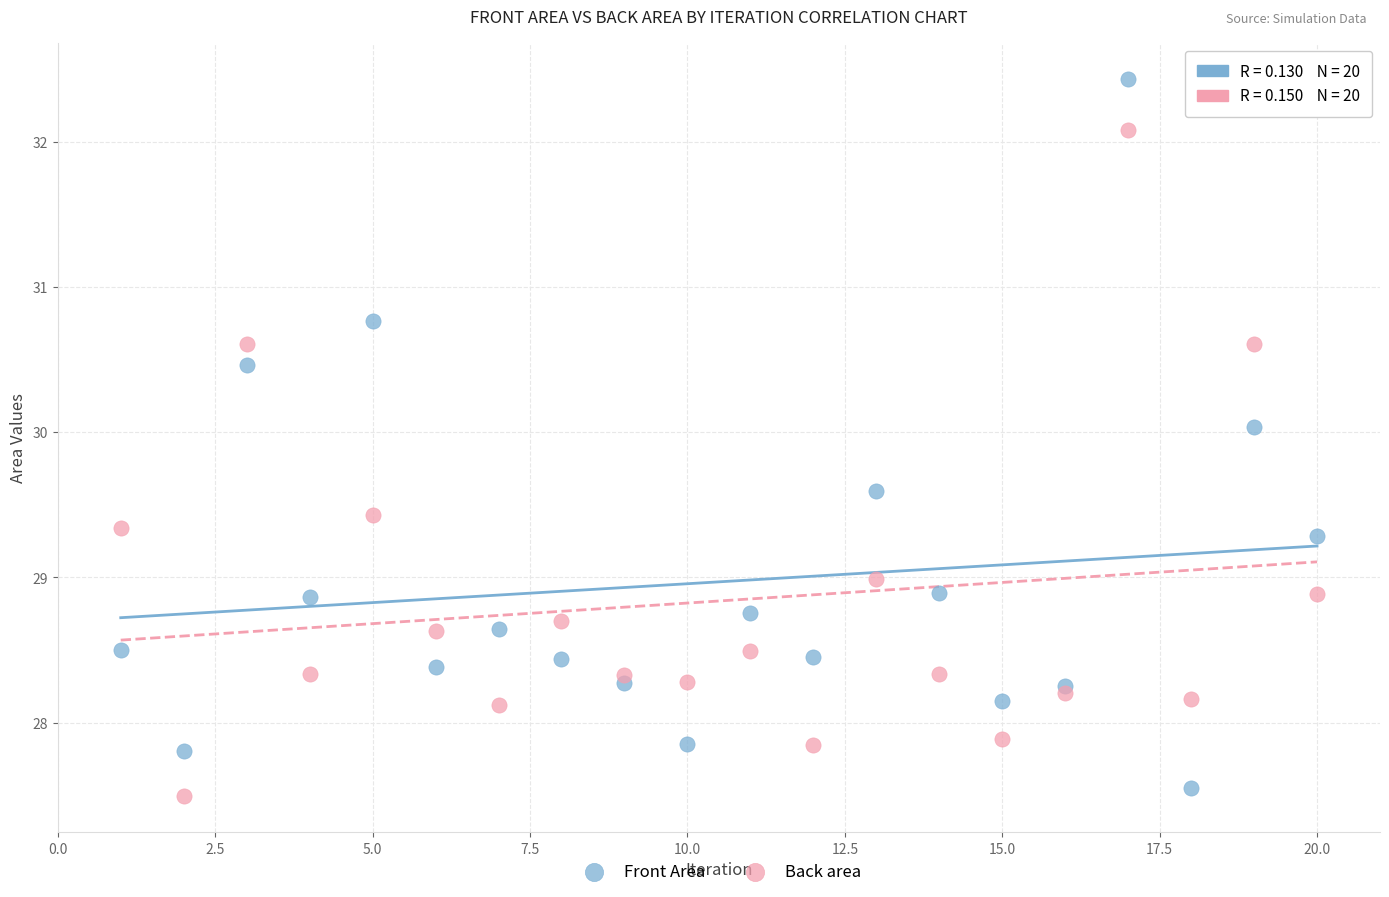

Which series contains the lowest Y value?

Back area